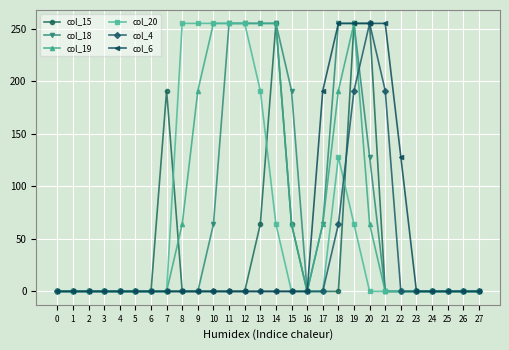

What is the total value across all series at 22?

128